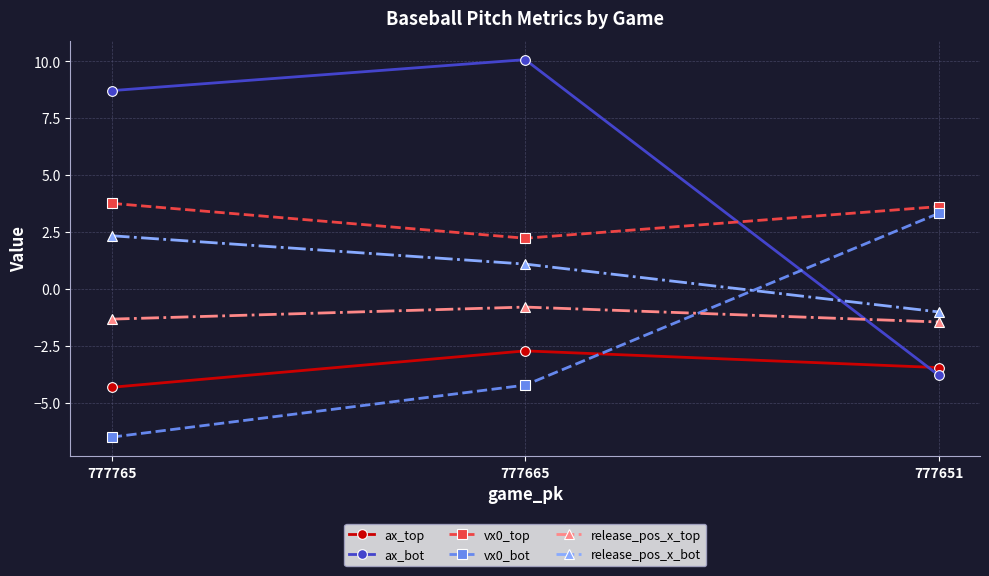

Between 777665 and 777651, which series saw the biggest shift?

ax_bot